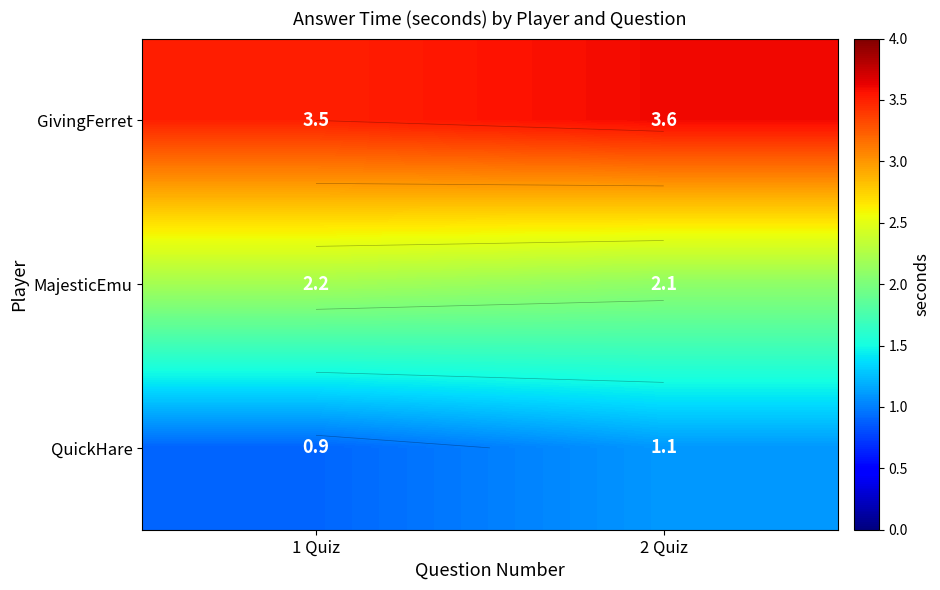

Count the GivingFerret values in the range 3 to 4.

2